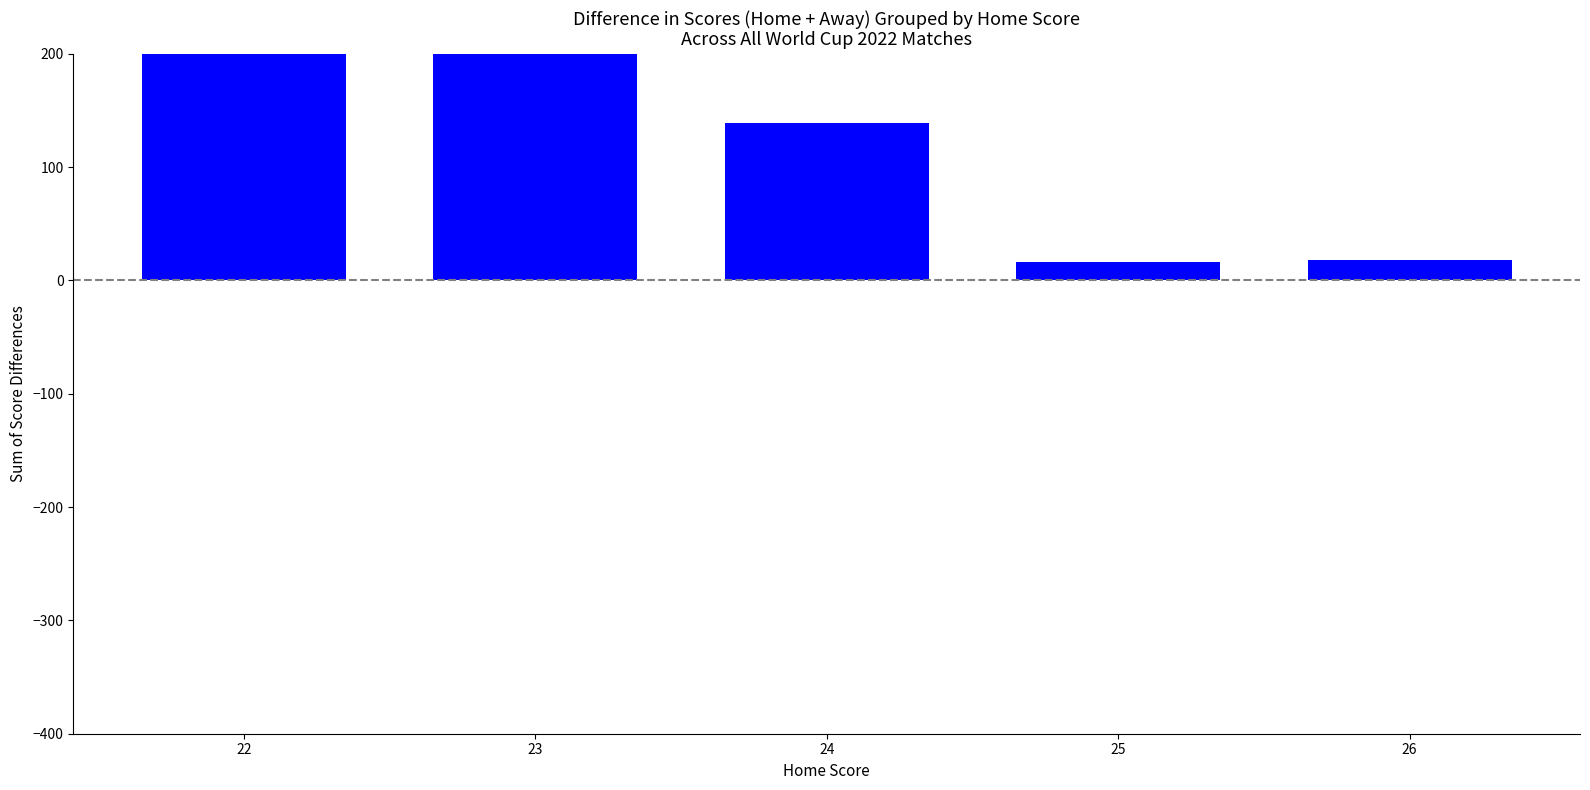

Does the chart contain stacked bars?

No